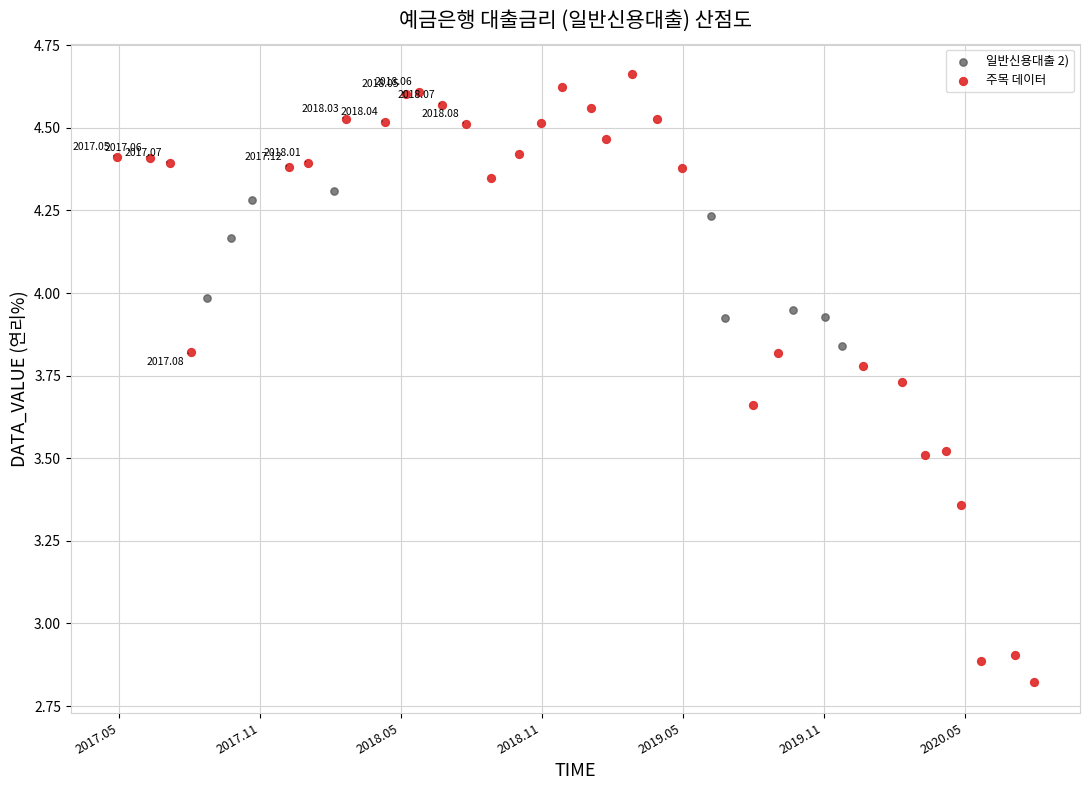

Which series contains the lowest Y value?

주목 데이터